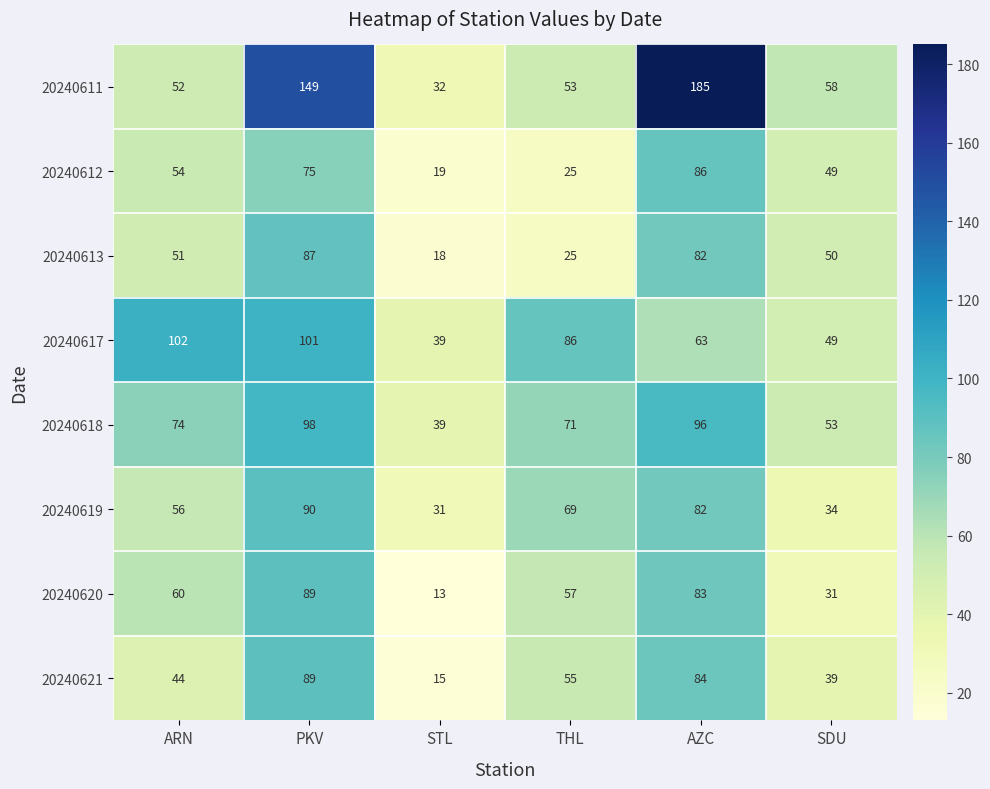

Which label corresponds to the largest value in the chart?

AZC